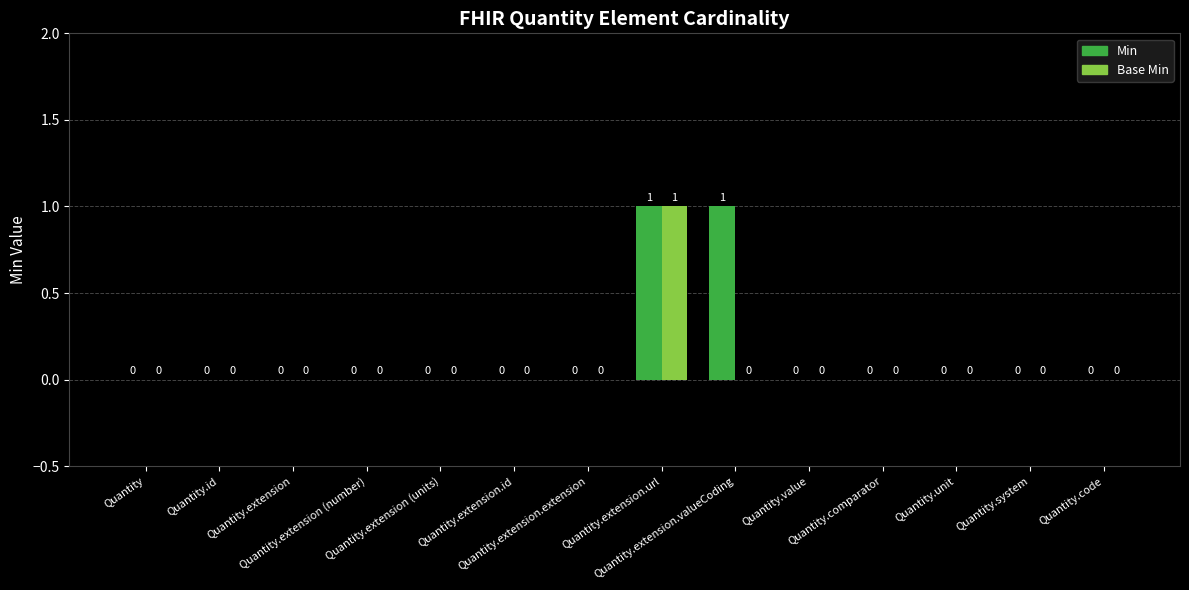

What is the label of the 8th bar from the left?

Quantity.extension.url